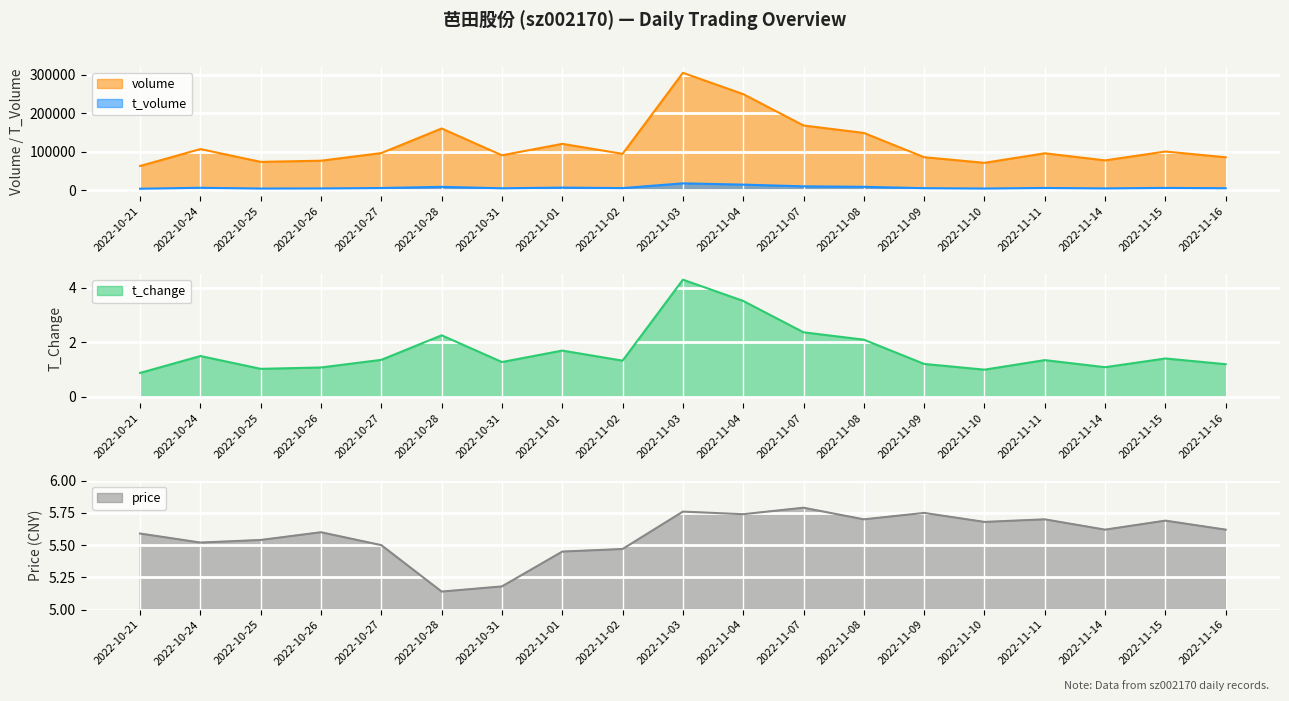

List the series in order of their peak value, highest first.

volume, t_volume, price, t_change